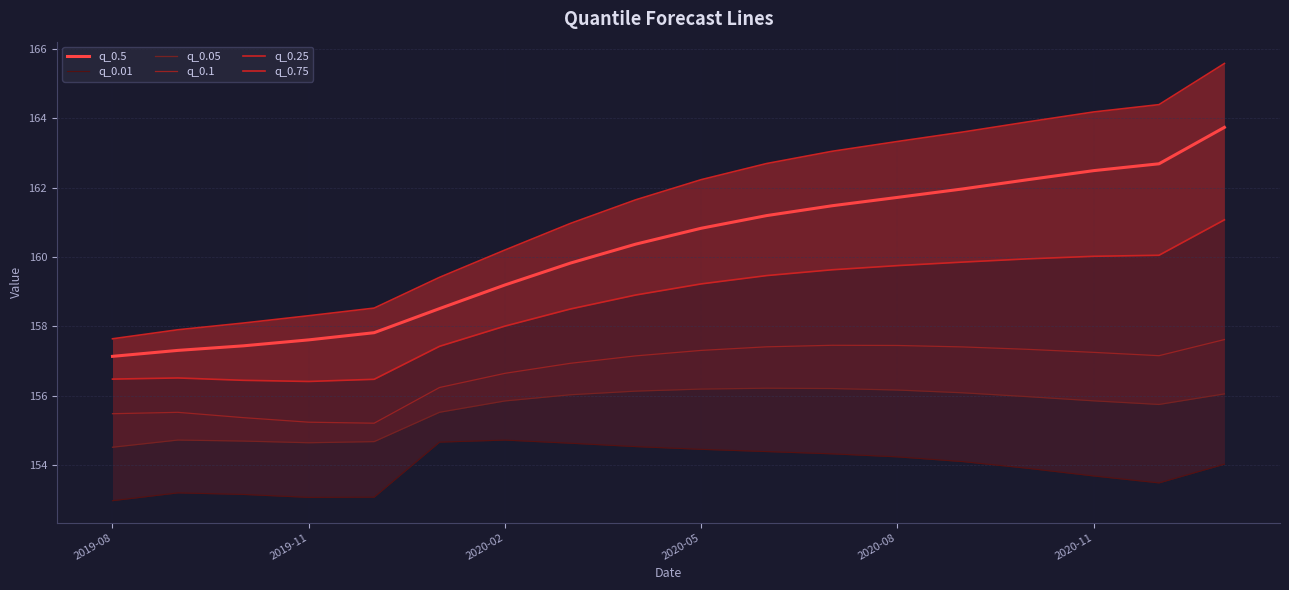

True or false: q_0.75 and q_0.05 cross at least once.

False